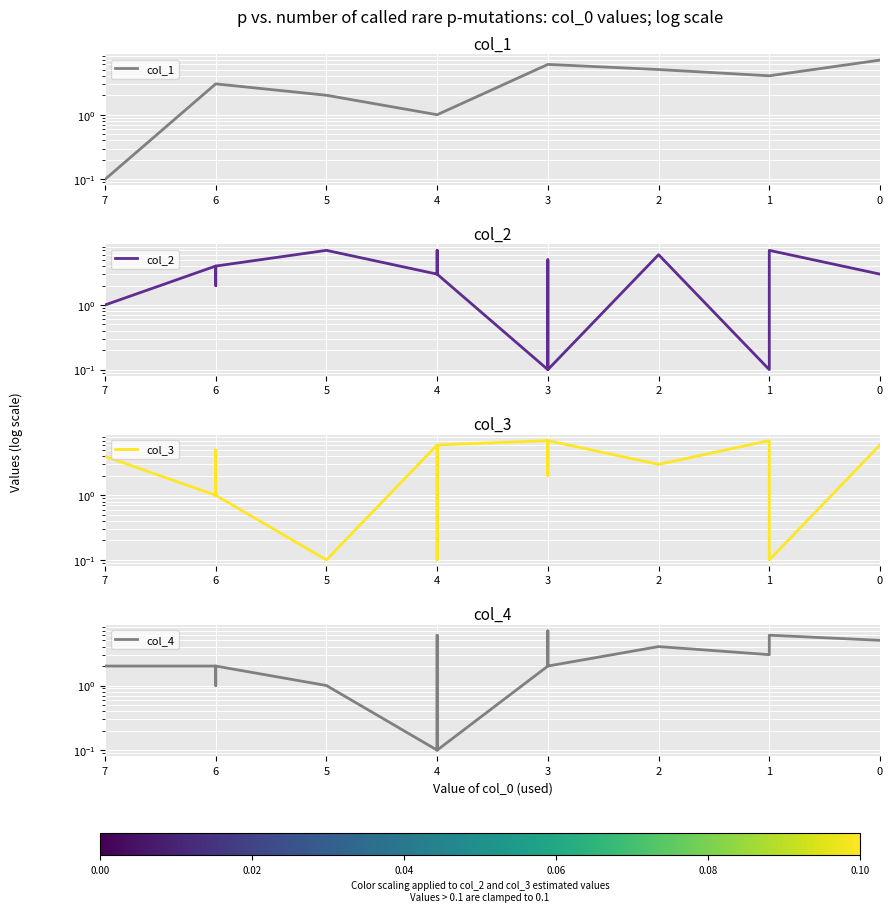

How many times do col_3 and col_2 cross each other?

12